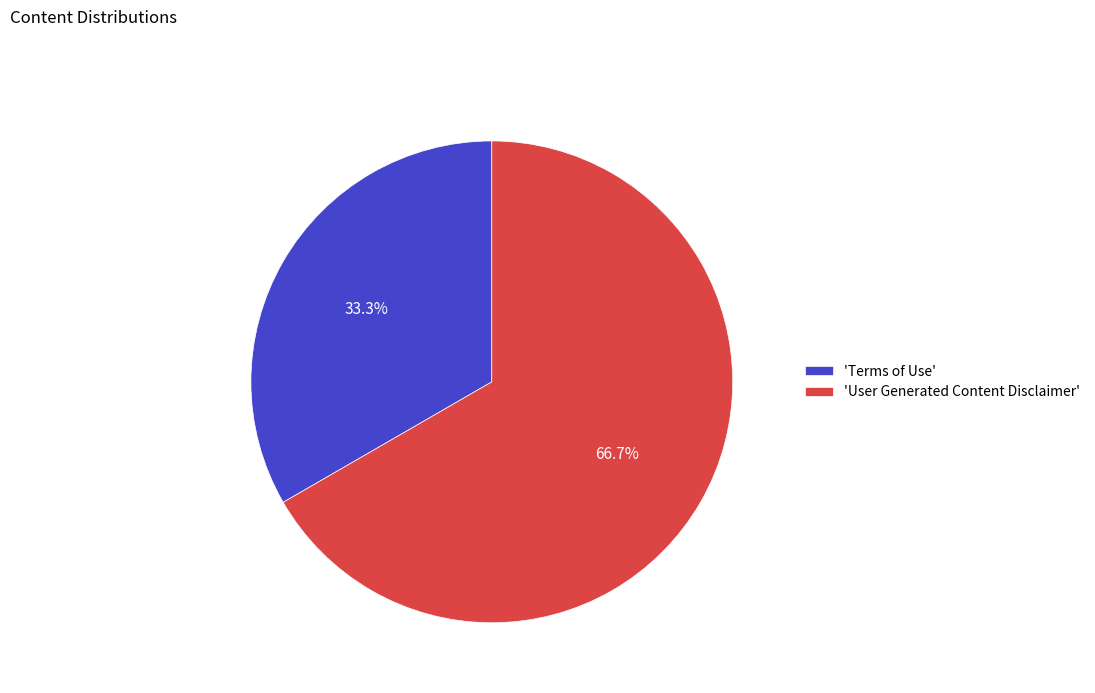

Does any single category account for the majority?

Yes